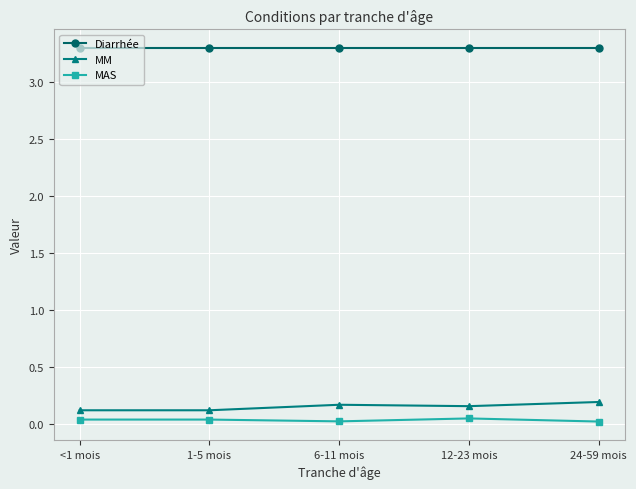

At how many categories does at least one series exceed 3?

5